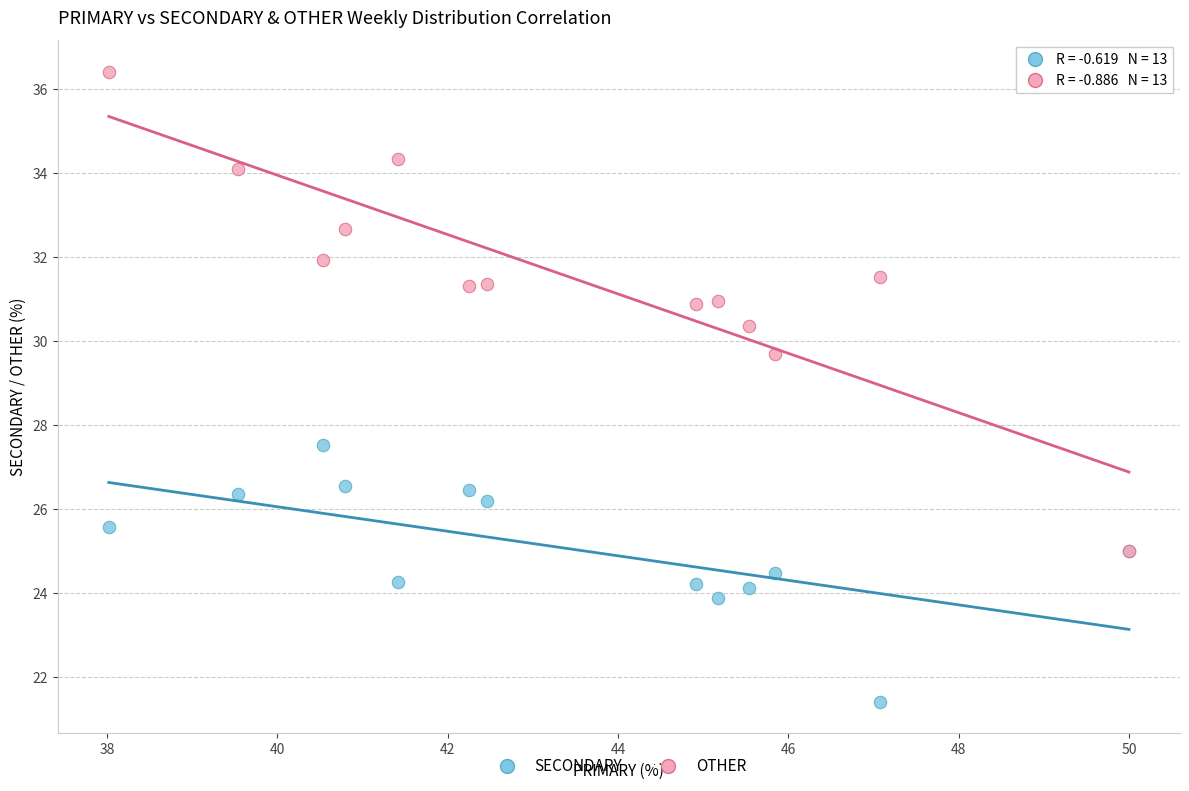

Which series reaches the minimum Y coordinate?

SECONDARY